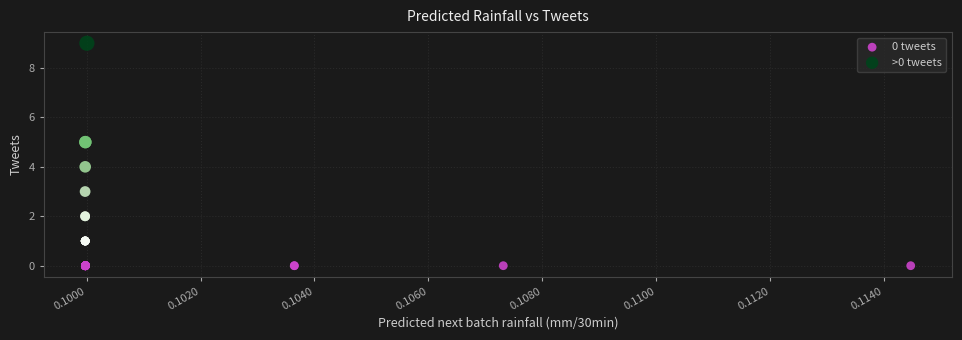

Which series reaches the minimum Y coordinate?

0 tweets